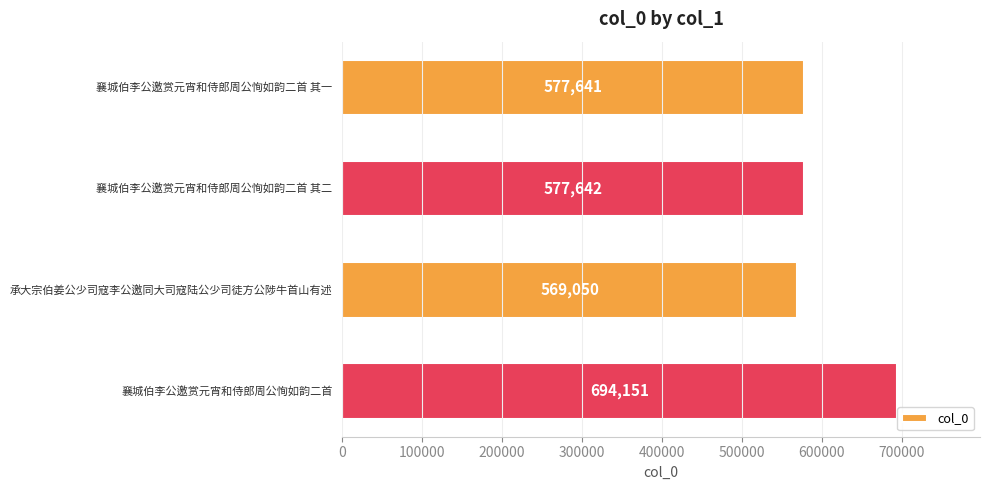

True or false: the data shows 569050 at 承大宗伯姜公少司寇李公邀同大司寇陆公少司徒方公陟牛首山有述.

True